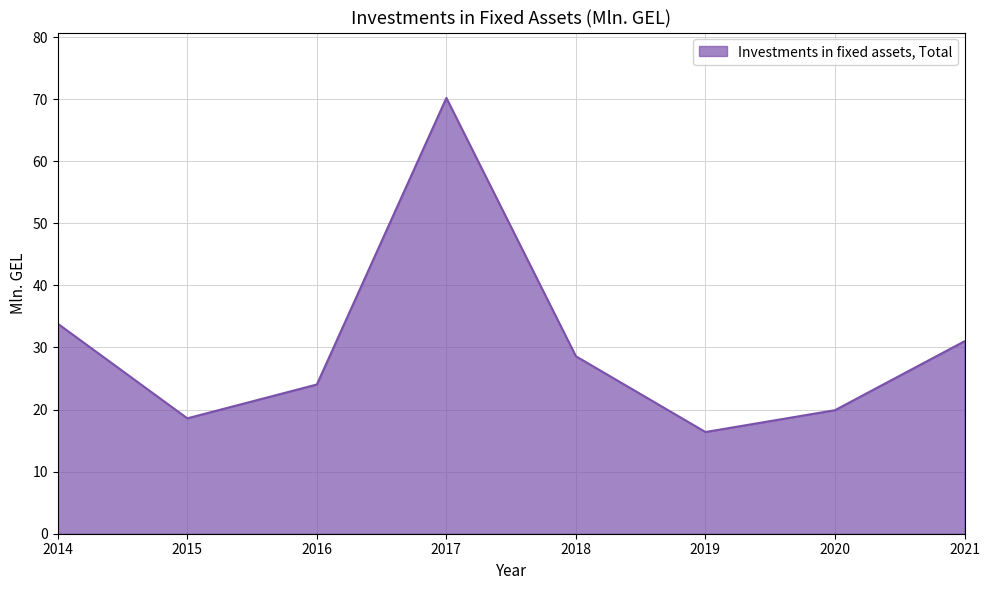

Is it true that the value at 2021 is 31.0?

True